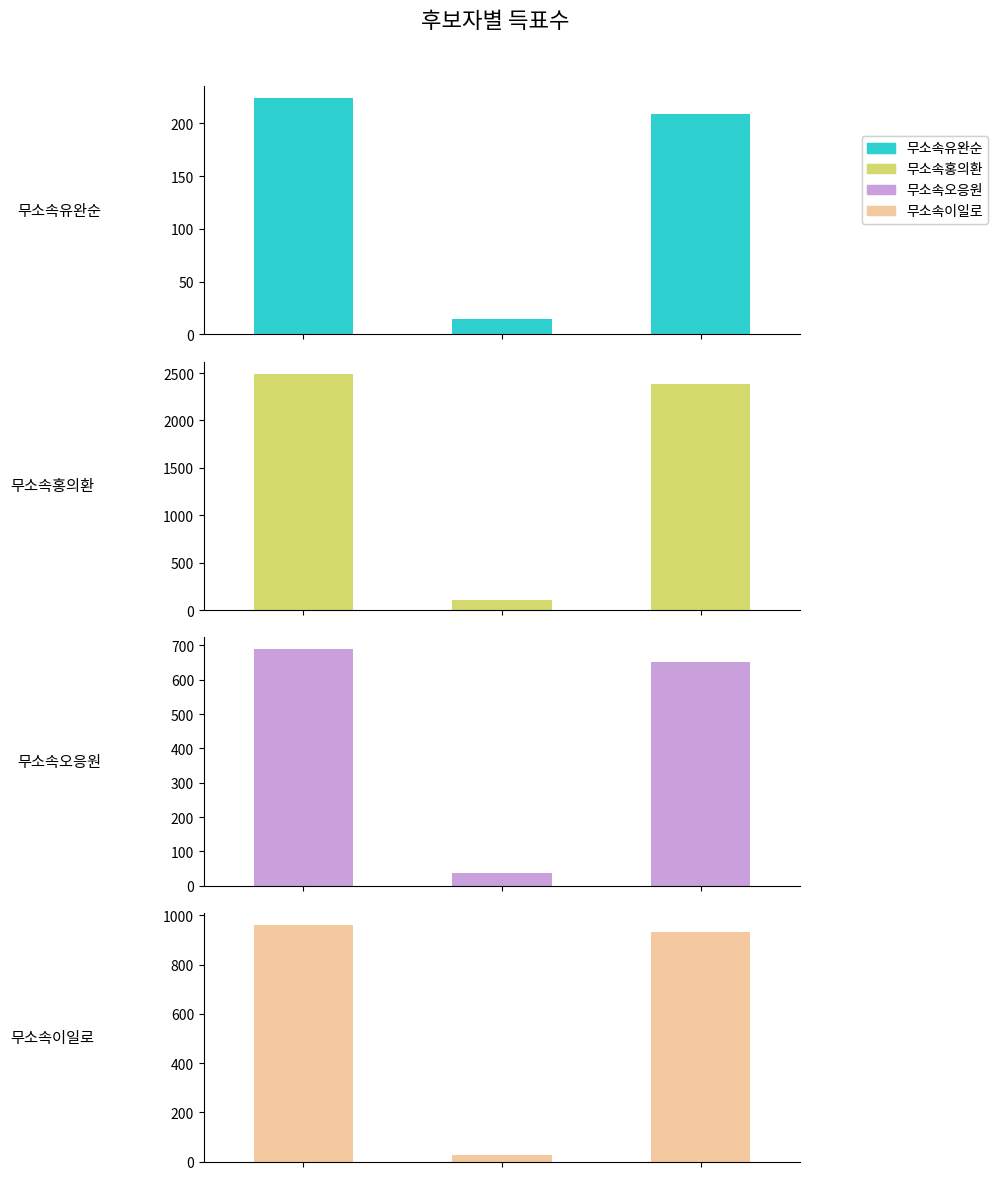

What is the minimum value for 무소속이일로?

28